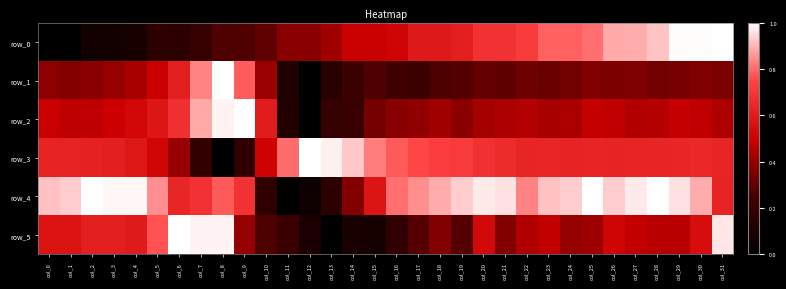

Reading left to right, extract all data points from this chart.

row_0: 0.0	0.0	0.1	0.1	0.1	0.2	0.2	0.2	0.3	0.3	0.3	0.4	0.4	0.4	0.5	0.5	0.5	0.6	0.6	0.6	0.7	0.7	0.7	0.8	0.8	0.8	0.9	0.9	0.9	1.0	1.0	1.0
row_1: 0.4	0.4	0.4	0.4	0.4	0.5	0.6	0.8	1.0	0.8	0.4	0.1	0.0	0.2	0.2	0.3	0.2	0.2	0.3	0.3	0.3	0.3	0.3	0.3	0.3	0.4	0.4	0.4	0.3	0.4	0.4	0.4
row_2: 0.5	0.5	0.5	0.5	0.5	0.6	0.7	0.9	1.0	1.0	0.6	0.1	0.0	0.2	0.2	0.3	0.4	0.4	0.4	0.4	0.4	0.4	0.5	0.4	0.4	0.5	0.5	0.5	0.5	0.5	0.5	0.4
row_3: 0.6	0.6	0.6	0.6	0.6	0.5	0.4	0.2	0.0	0.2	0.5	0.8	1.0	1.0	0.9	0.8	0.8	0.8	0.7	0.7	0.7	0.7	0.6	0.6	0.6	0.6	0.6	0.6	0.6	0.6	0.6	0.6
row_4: 0.9	0.9	1.0	1.0	1.0	0.8	0.6	0.7	0.8	0.7	0.2	0.0	0.1	0.2	0.4	0.6	0.8	0.8	0.9	0.9	1.0	1.0	0.8	0.9	0.9	1.0	0.9	1.0	1.0	1.0	0.9	0.6
row_5: 0.6	0.6	0.6	0.6	0.6	0.8	1.0	1.0	1.0	0.4	0.3	0.2	0.1	0.0	0.1	0.1	0.2	0.3	0.4	0.3	0.5	0.4	0.5	0.5	0.4	0.4	0.5	0.5	0.5	0.5	0.6	1.0